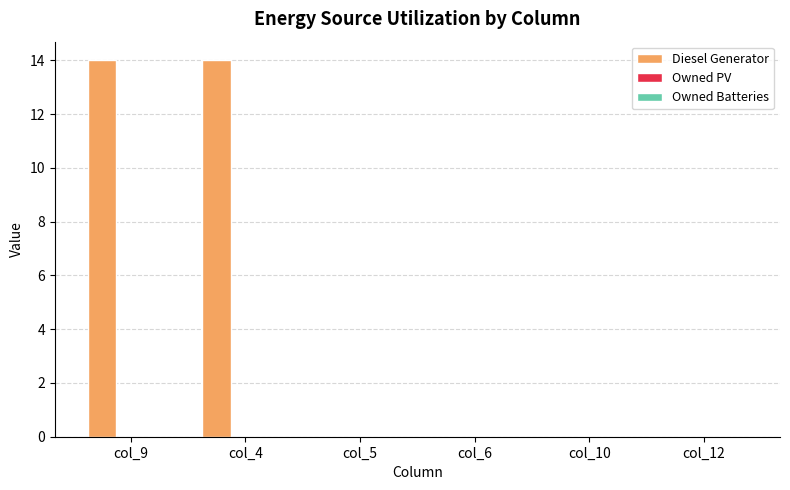

What is the sum of all values?

28.0